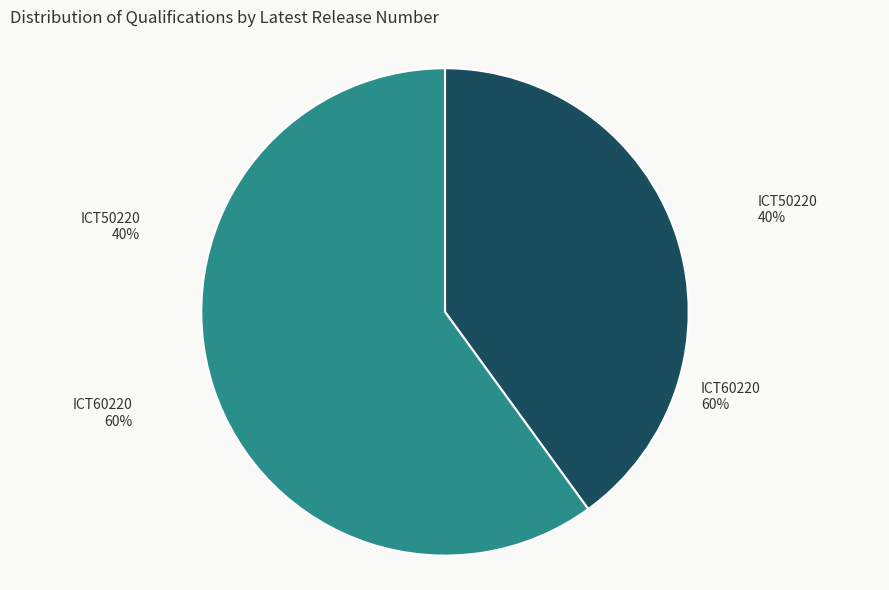

Which slice is the smallest?

ICT50220